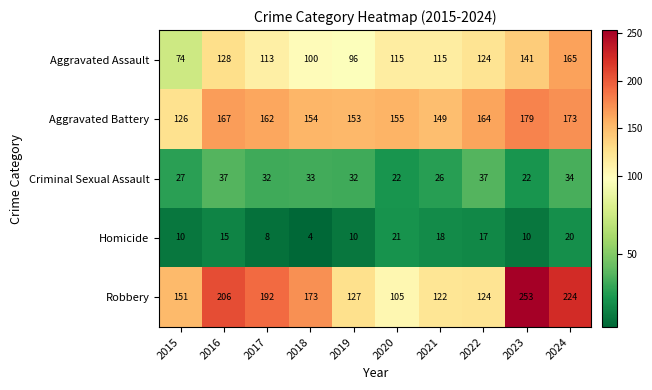

At 2020, list the series in order from largest to smallest.

Aggravated Battery, Aggravated Assault, Robbery, Criminal Sexual Assault, Homicide